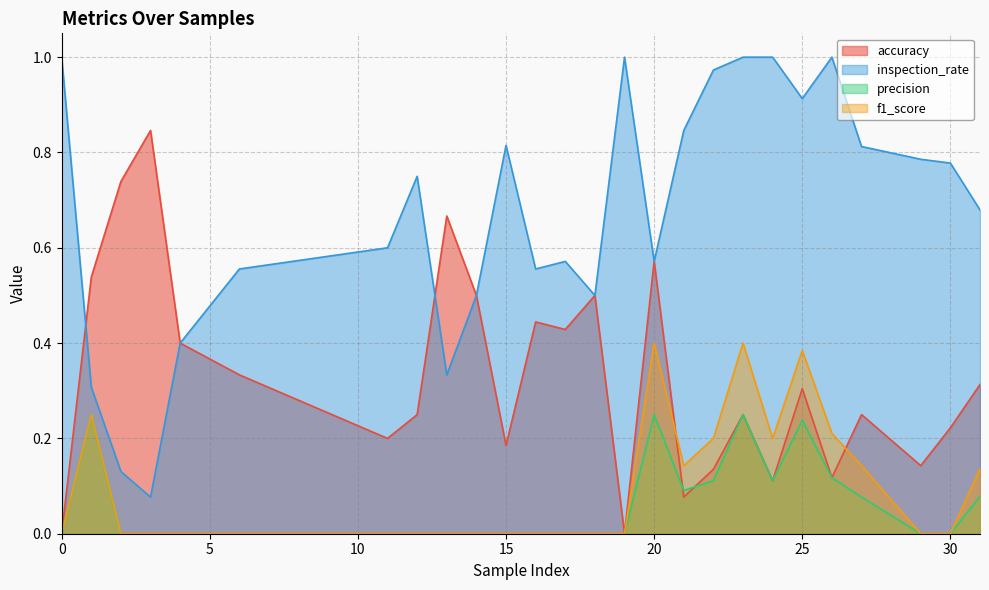

True or false: precision and accuracy intersect in this chart.

True